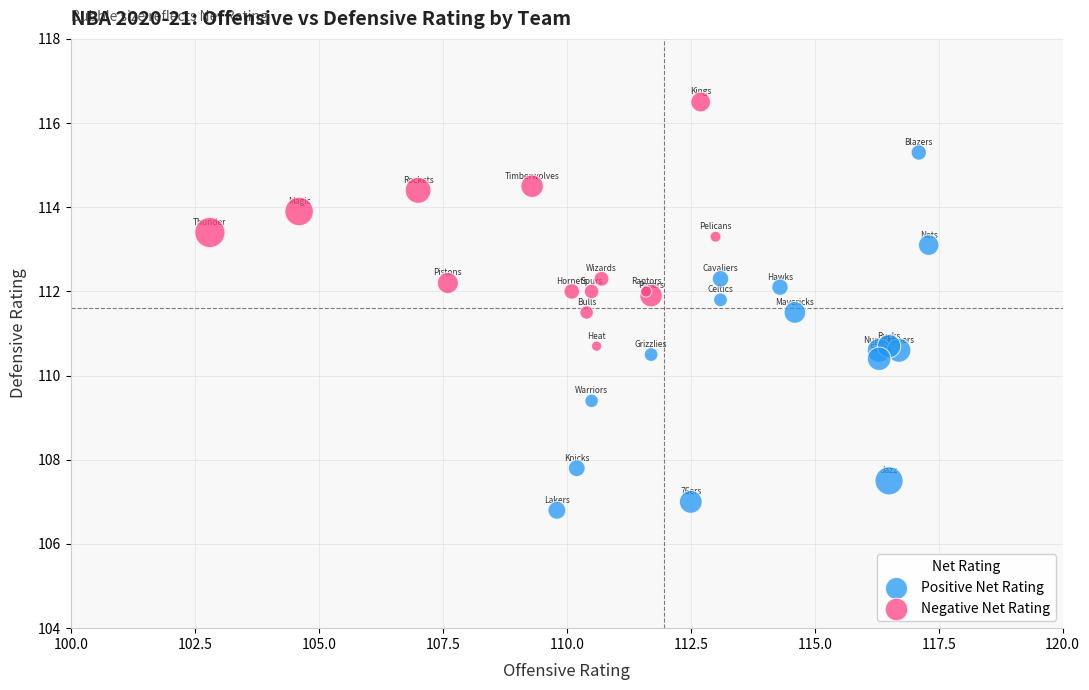

What are all the series names shown in the legend?

Positive Net Rating, Negative Net Rating